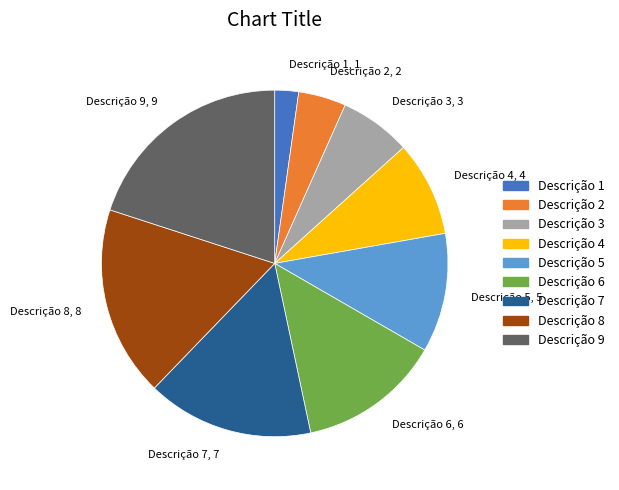

Is it true that Descrição 5 is 1% of the pie?

False